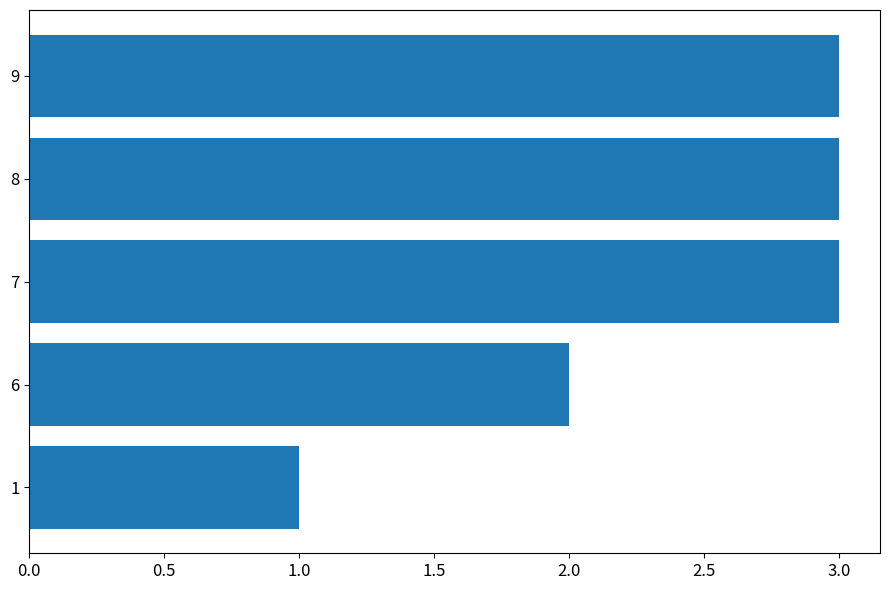

What is the ratio of the value at 7 to the value at 9?

1.0